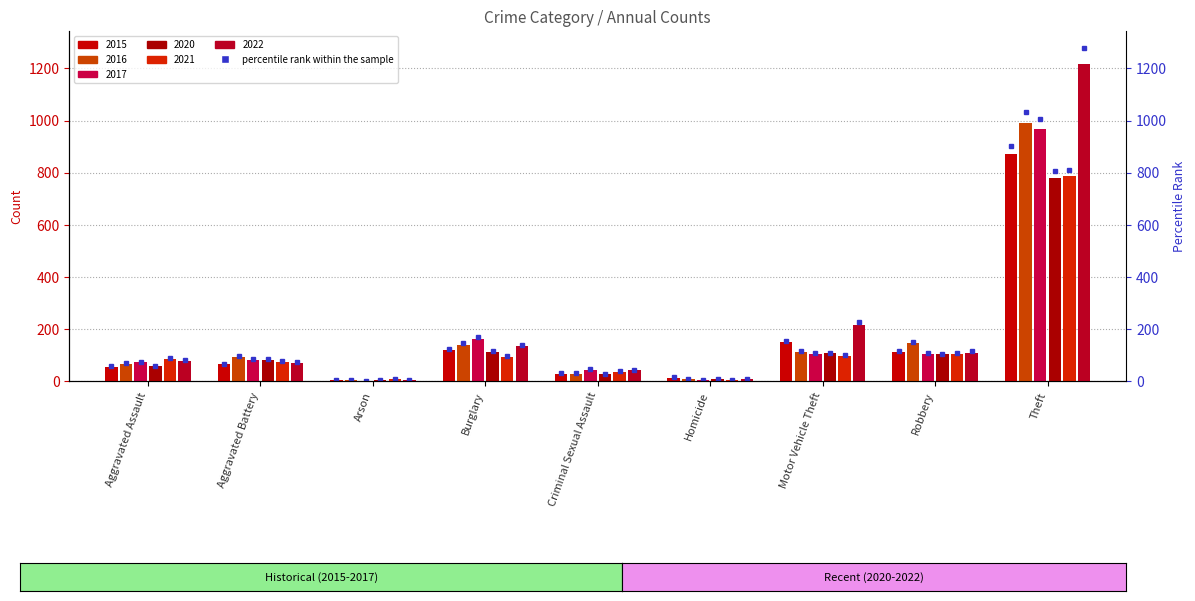

What is the sum of the 2015 values at Theft and Aggravated Battery?

935